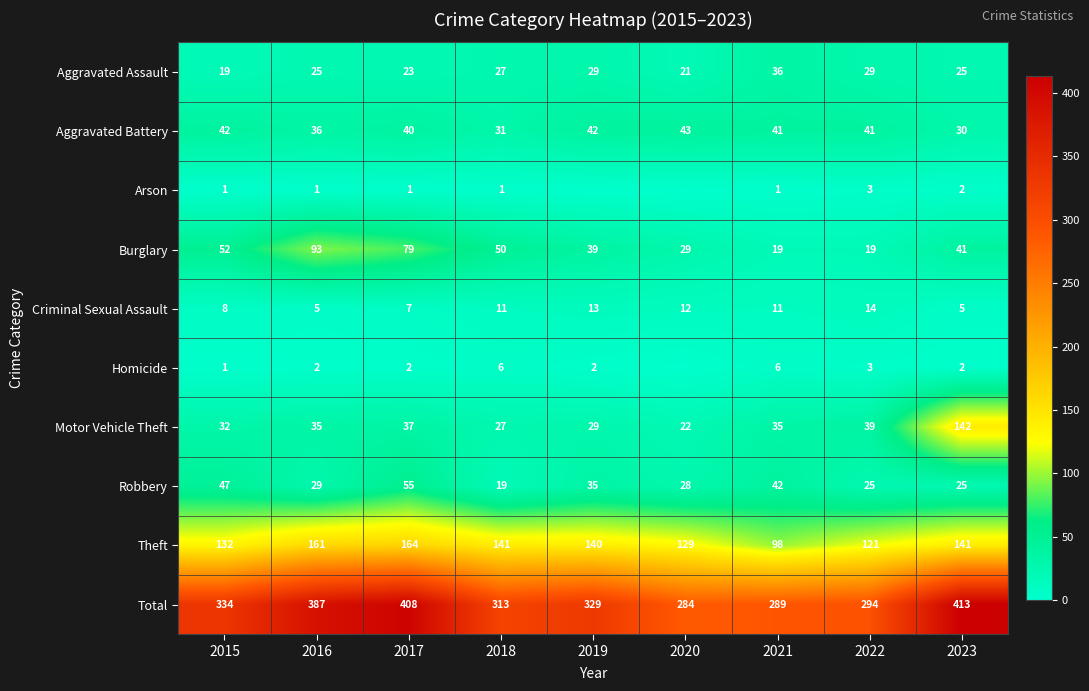

At which label is Aggravated Assault closest to 27?

2018